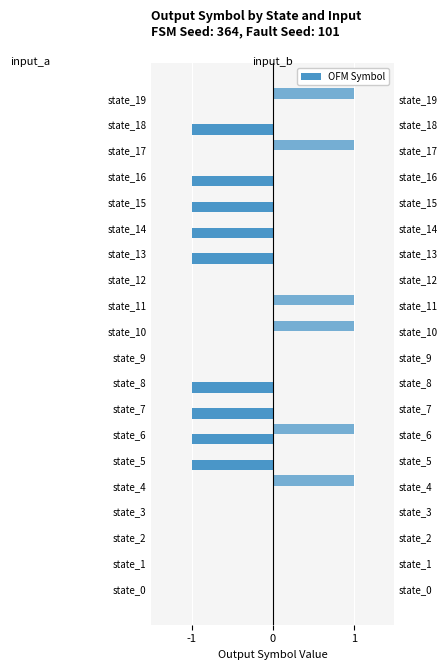

At how many categories does at least one series exceed 0?

6